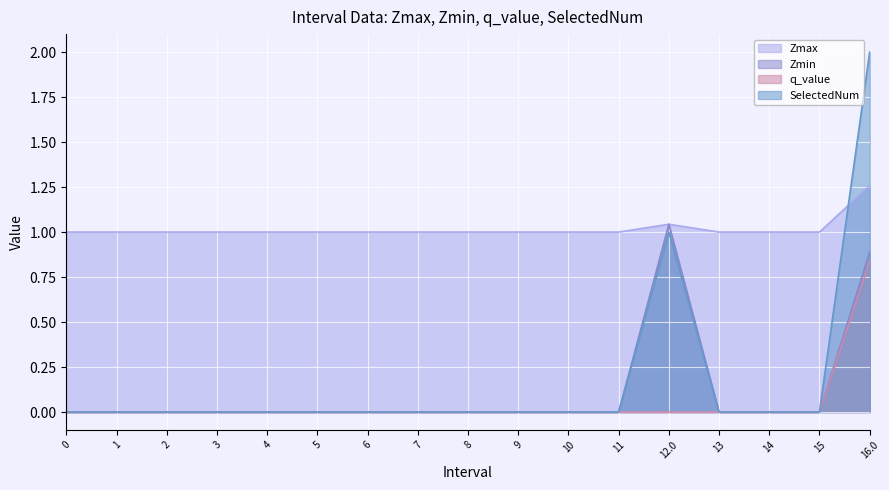

At how many categories does at least one series exceed 0?

17